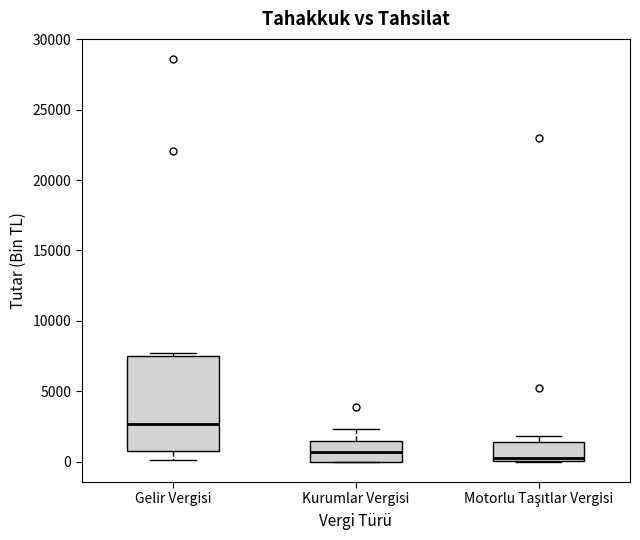

Reading left to right, transcribe this box plot: for each box, give where its median line is, the range the box spans, and where its two whiskers end, as read against the y-axis. The values are not printed on the chart, so give them approximately, as read against the axis.

Gelir Vergisi: median 2500, box 1000 to 7500, whiskers 0 to 8000
Kurumlar Vergisi: median 500, box 0 to 1500, whiskers 0 to 2500
Motorlu Taşıtlar Vergisi: median 500, box 0 to 1500, whiskers 0 to 2000